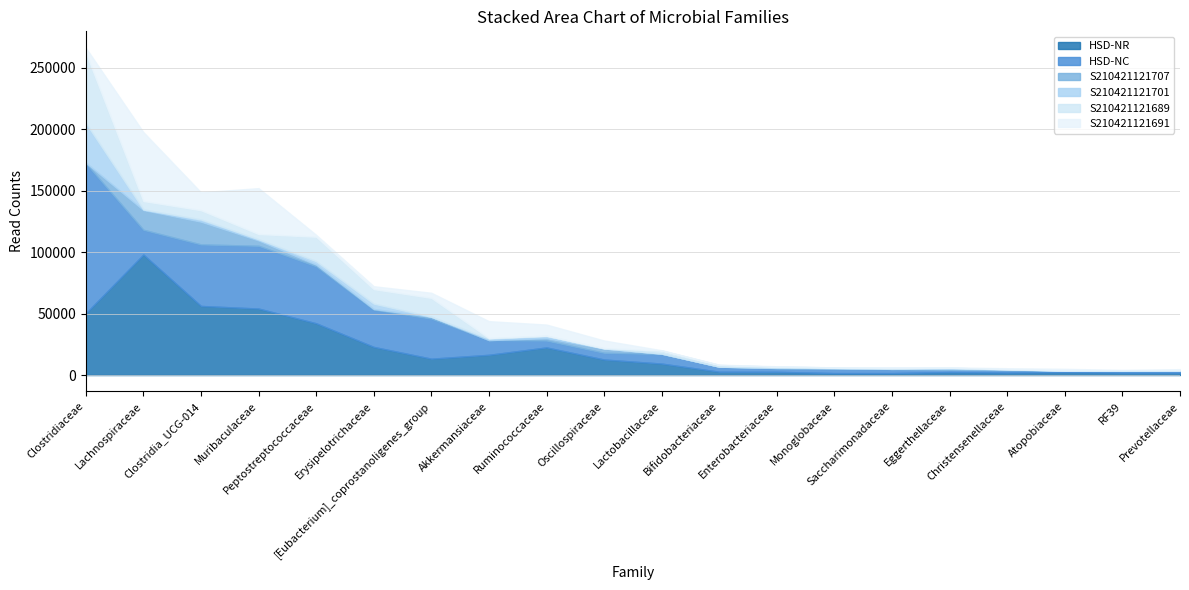

At which category does HSD-NC reach its first local peak?

Muribaculaceae